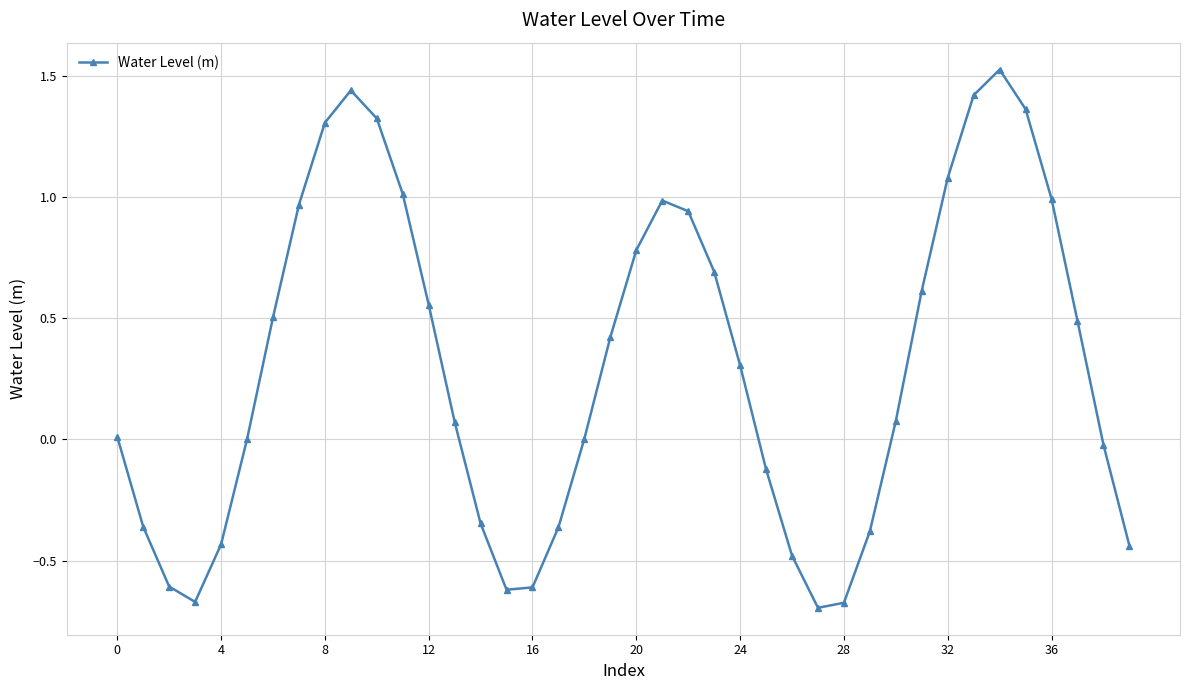

What is the difference between the maximum and second lowest values?

2.2